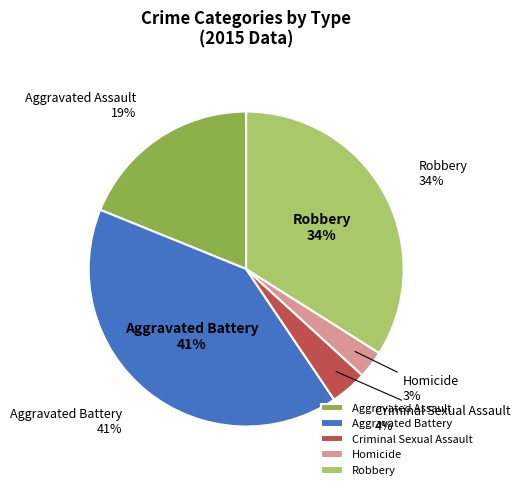

The Criminal Sexual Assault slice represents 18% of the pie. True or false?

False